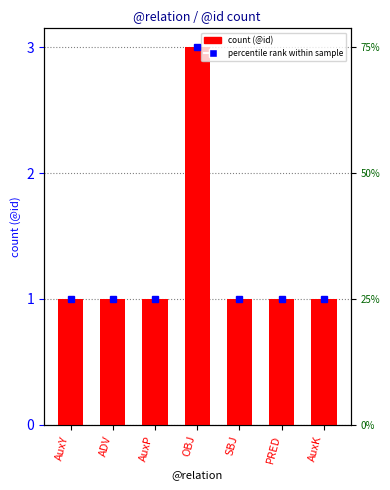

The value at AuxY is 1. True or false?

True